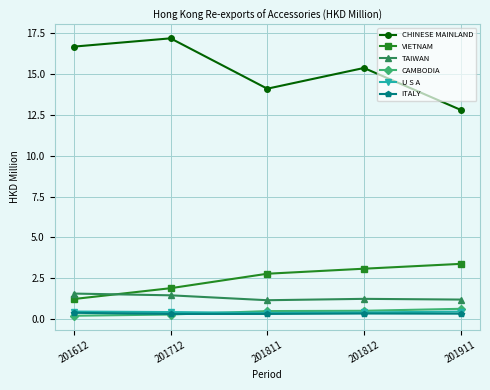

Does the chart have visible grid lines?

Yes